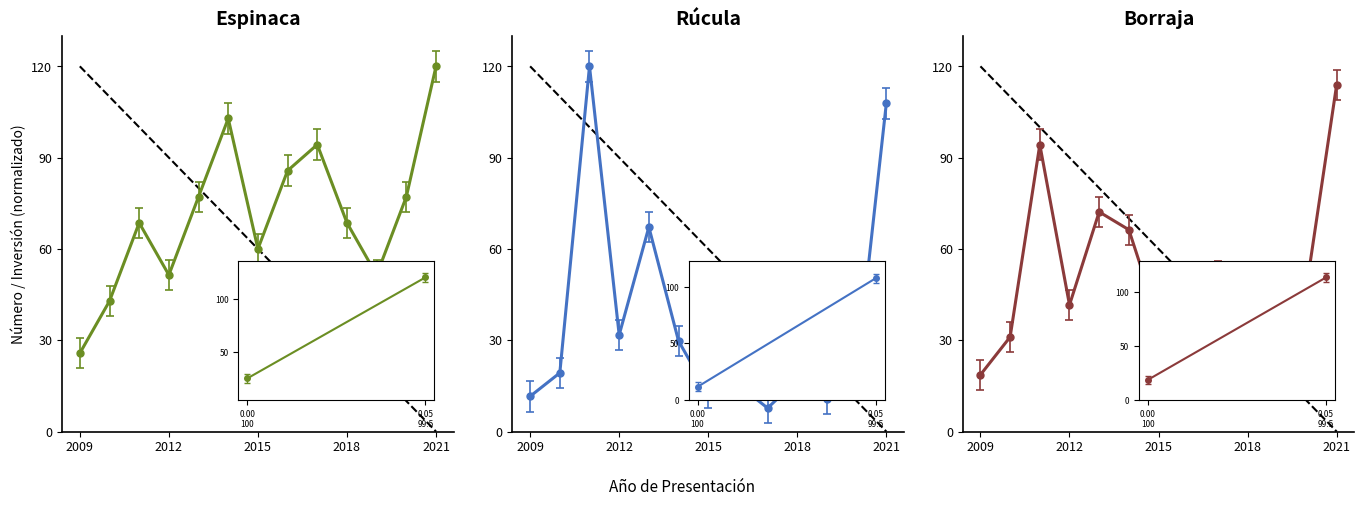

Which has a higher value, 2019 or 2009?

2019